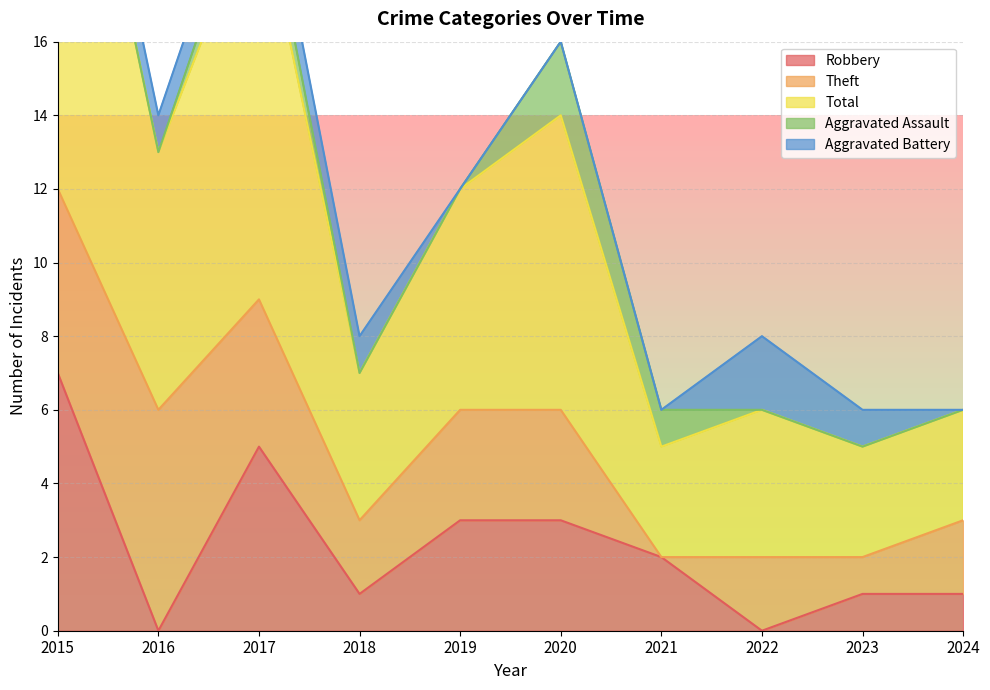

Which series has the largest range (max minus min)?

Total